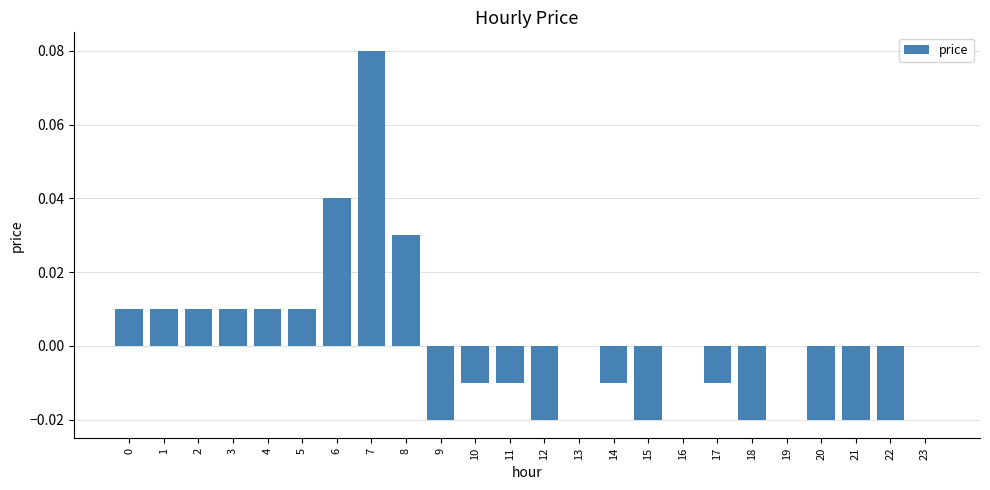

At which category does the chart reach its peak across all series?

7